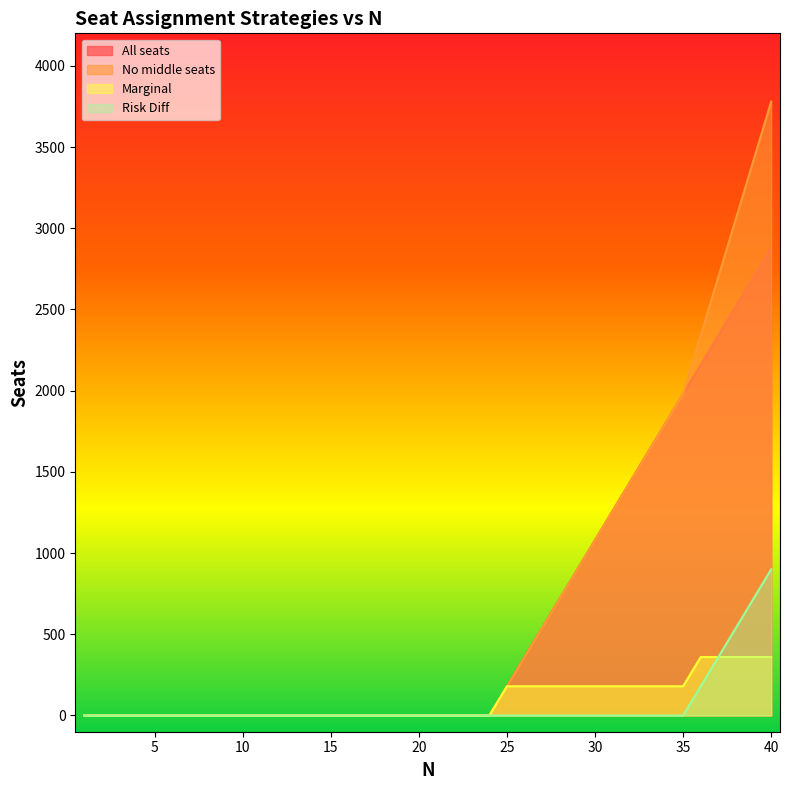

What are all the series names shown in the legend?

All seats, No middle seats, Marginal, Risk Diff